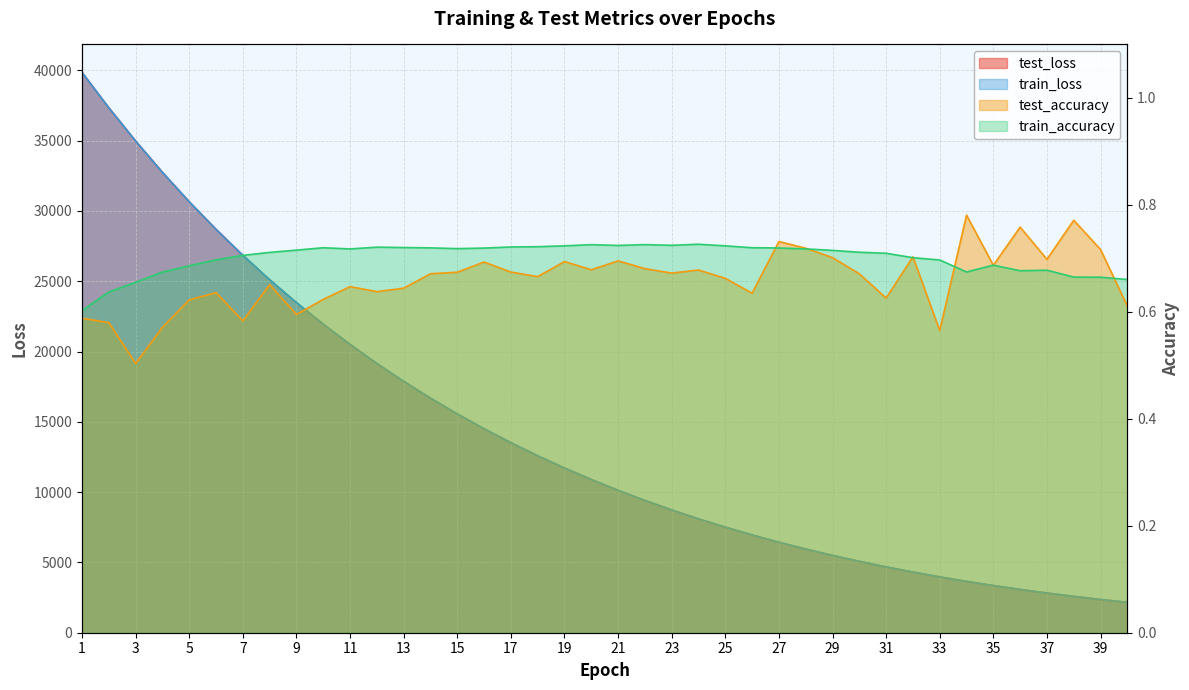

True or false: train_accuracy has a value of 0.7 at 29.

True